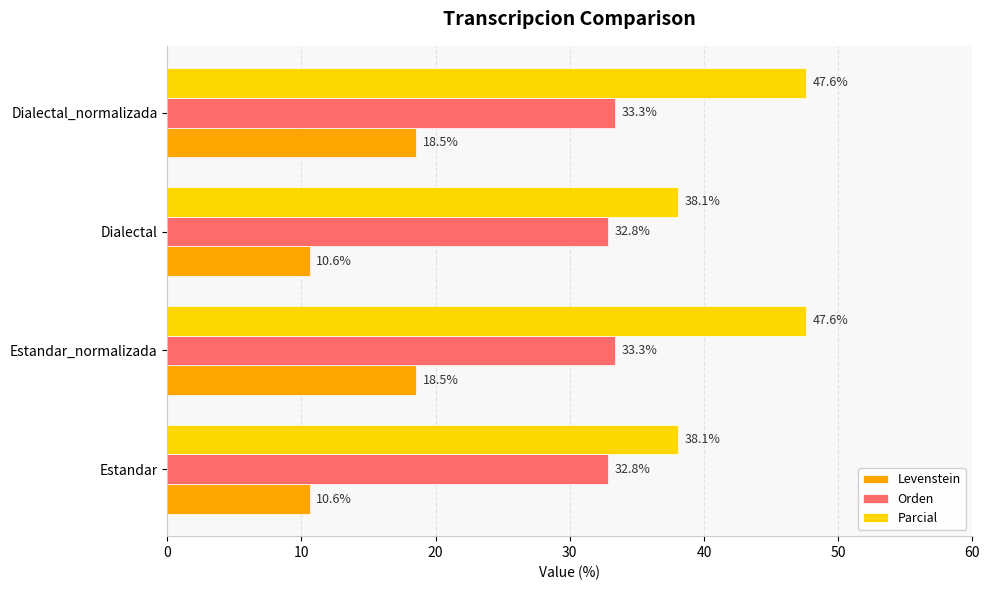

At how many categories does at least one series exceed 30?

4